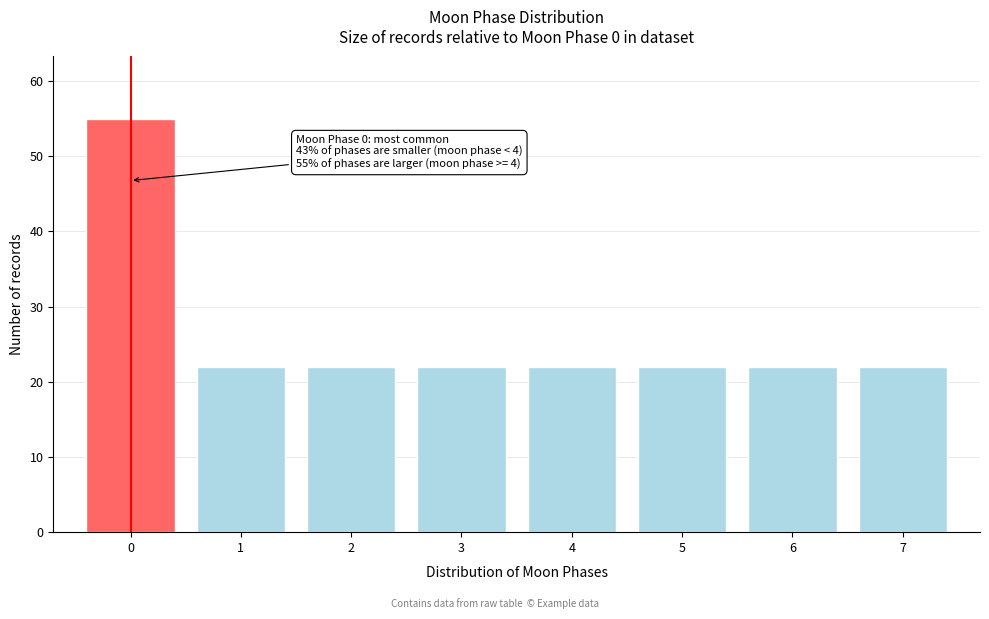

Reading left to right, what are all the values shown in this chart?

0=55	1=22	2=22	3=22	4=22	5=22	6=22	7=22